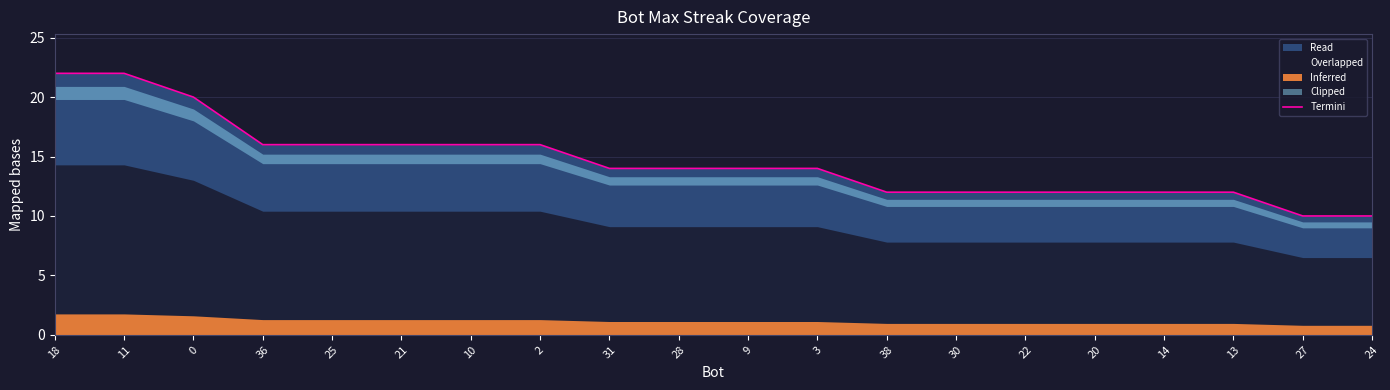

Rank the categories by value from highest to lowest.

18, 11, 0, 36, 25, 21, 10, 2, 31, 28, 9, 3, 38, 30, 22, 20, 14, 13, 27, 24